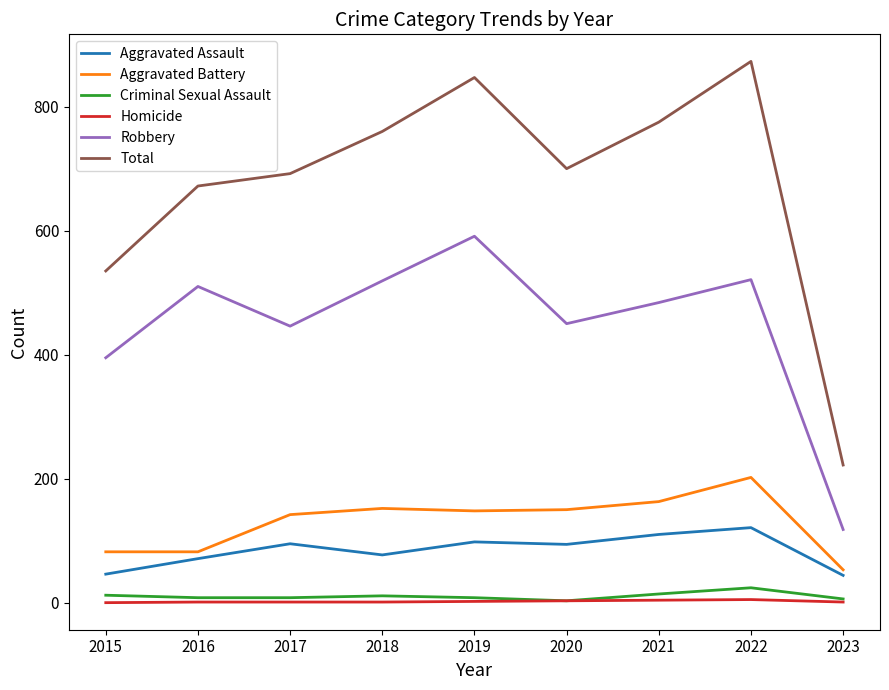

True or false: Total and Robbery cross at least once.

False